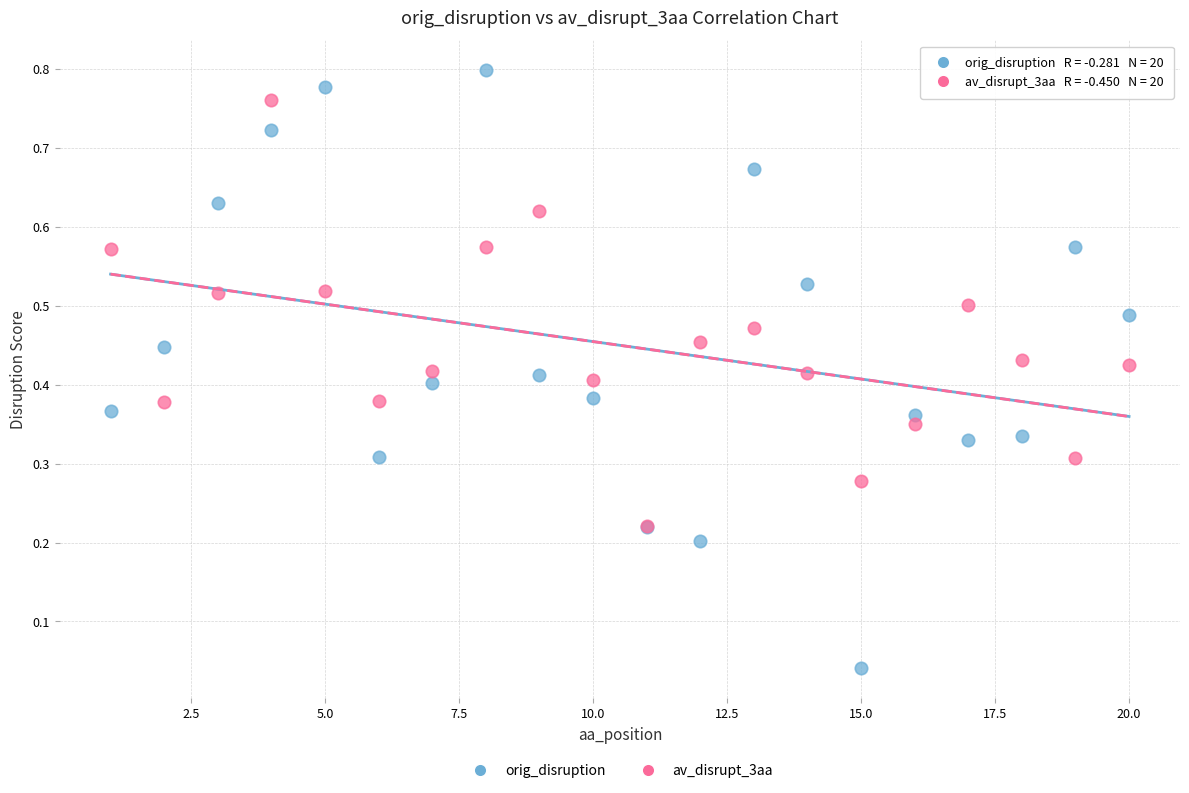

Which series reaches the minimum Y coordinate?

orig_disruption